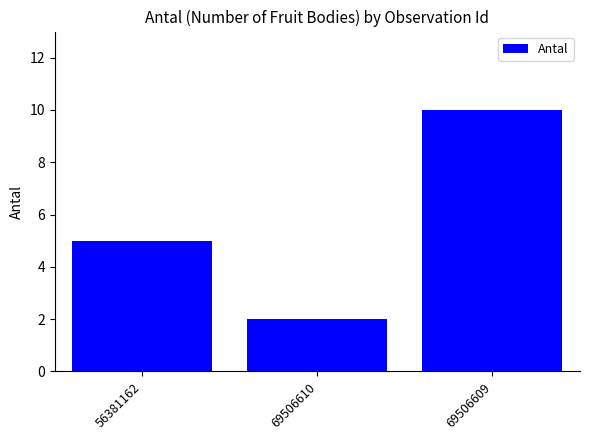

List the labels in order of value, smallest first.

69506610, 56381162, 69506609